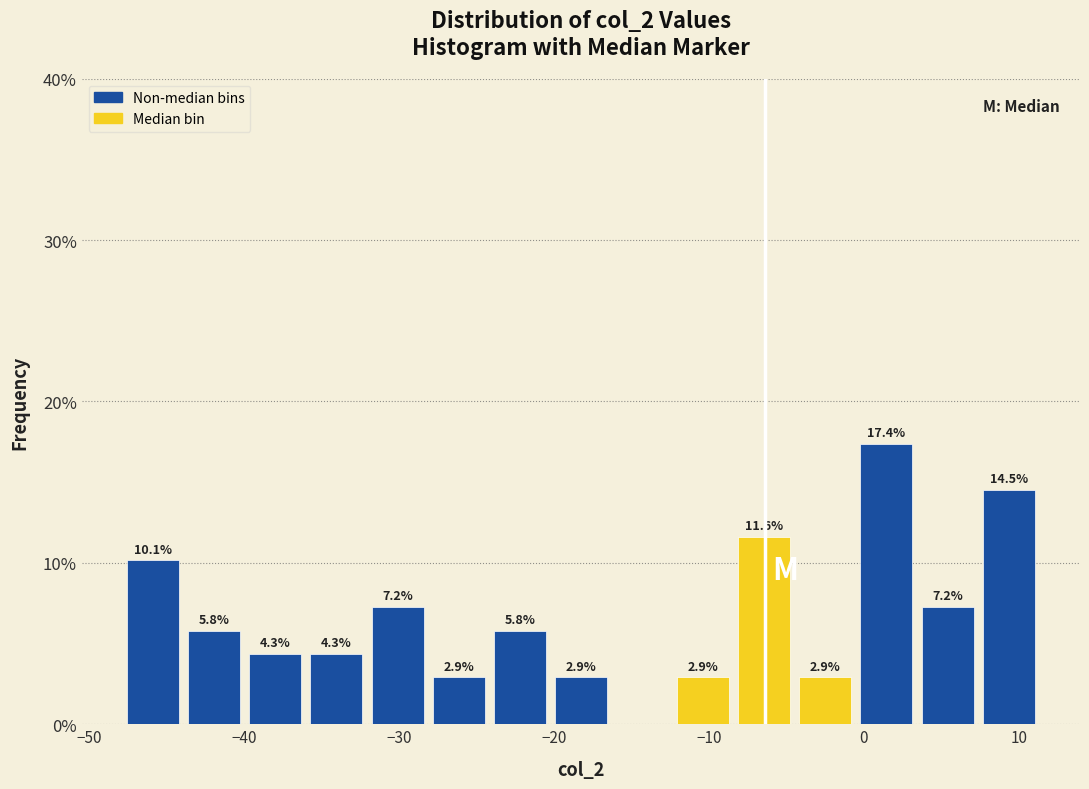

Around what value on the x-axis is the tallest bar? Give the approximate position of its centre, as read against the axis.

1